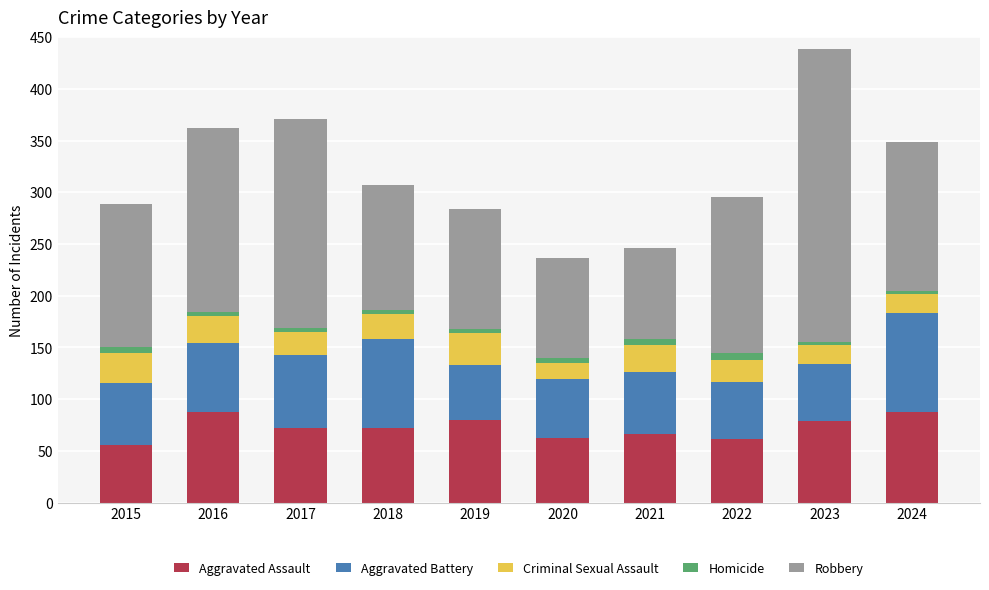

What is the difference between the maximum and minimum values in the Aggravated Assault series?

32